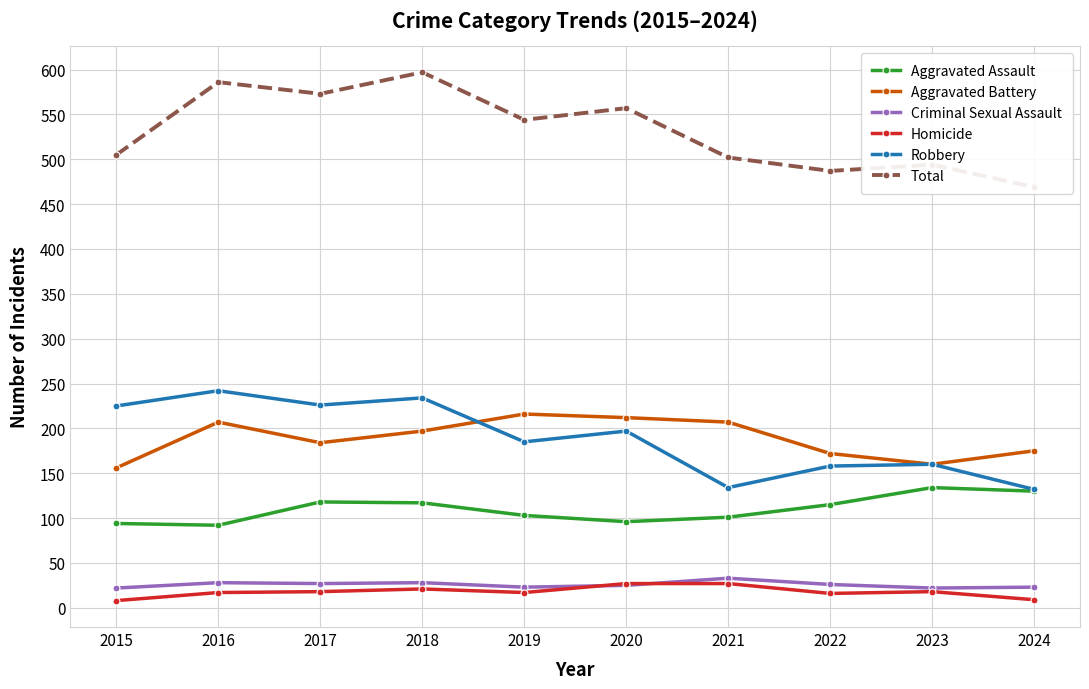

How many lines are shown in the chart?

6